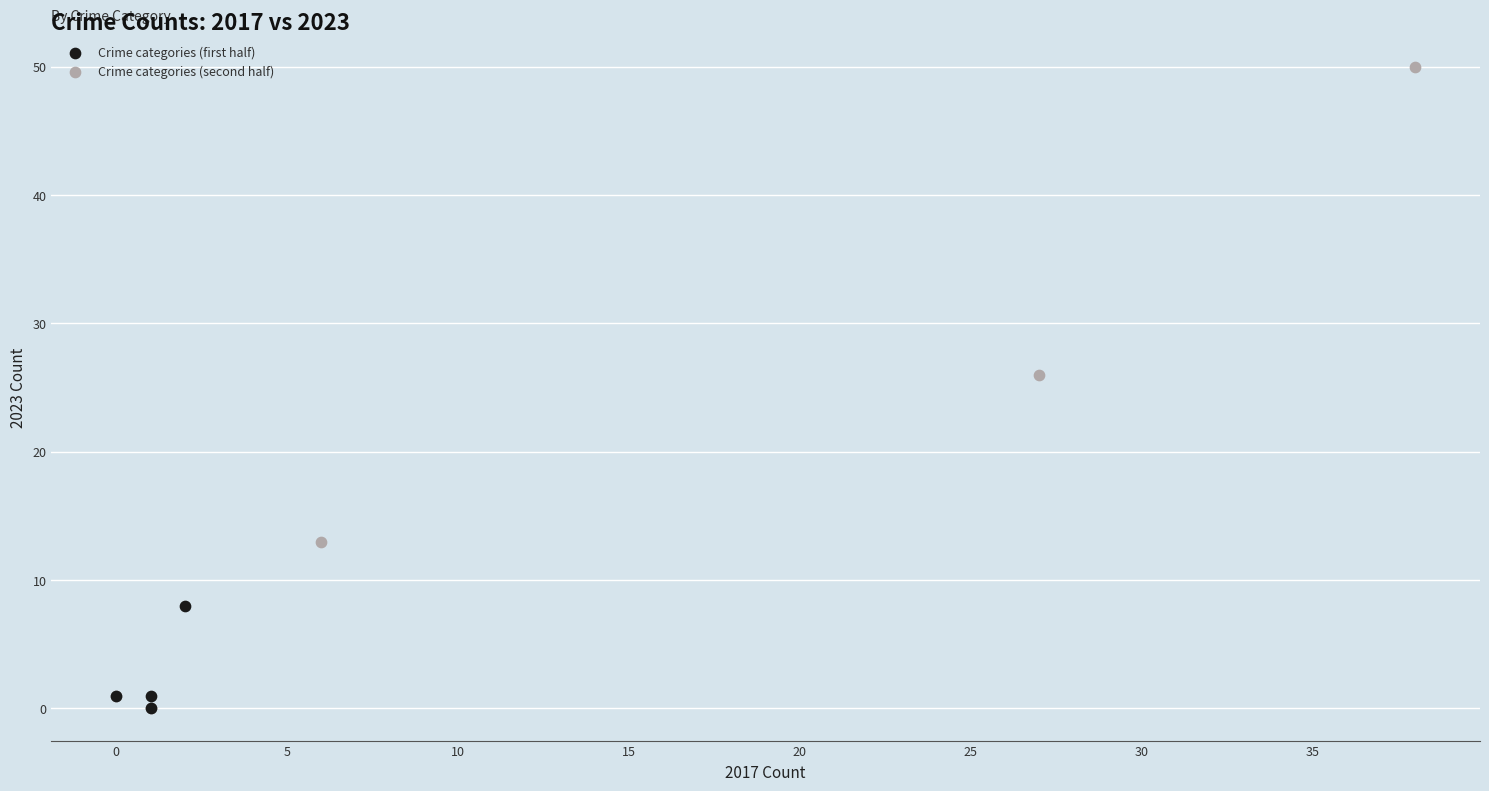

Which series contains the highest Y value?

Crime categories (second half)